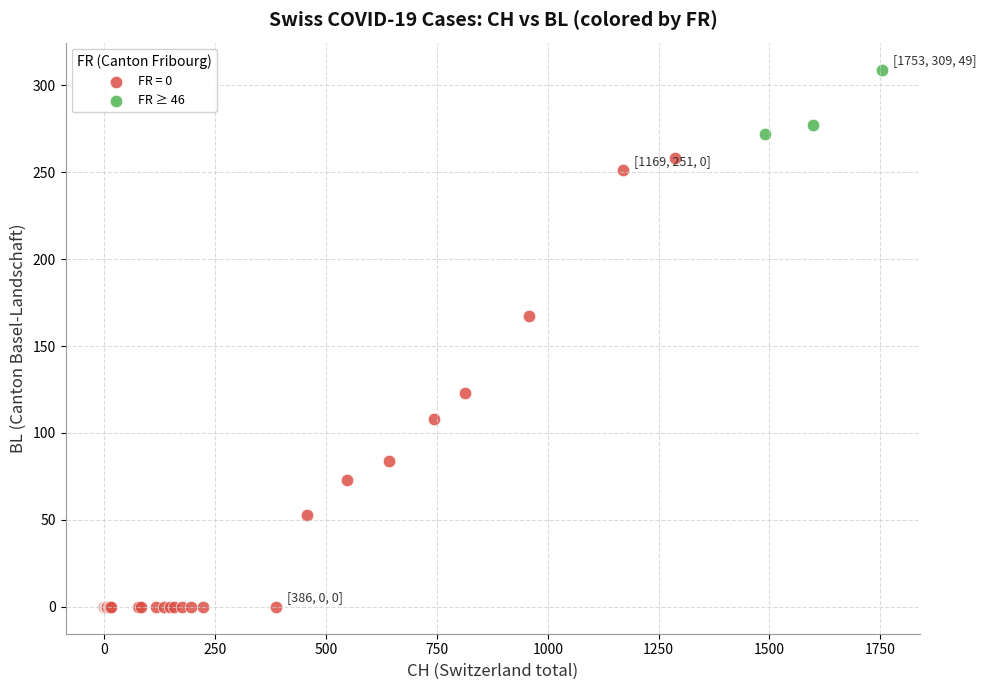

Which series contains the highest Y value?

FR ≥ 46